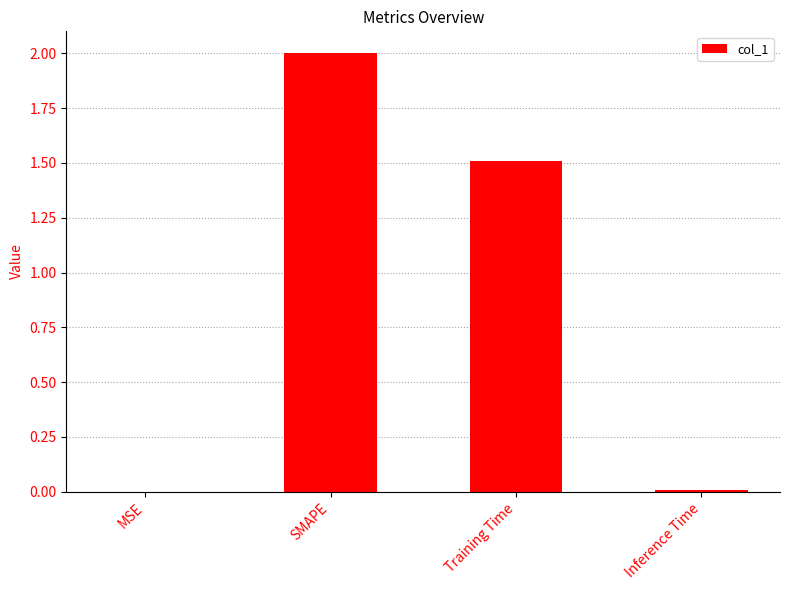

What is the difference between the values at Training Time and SMAPE?

0.5